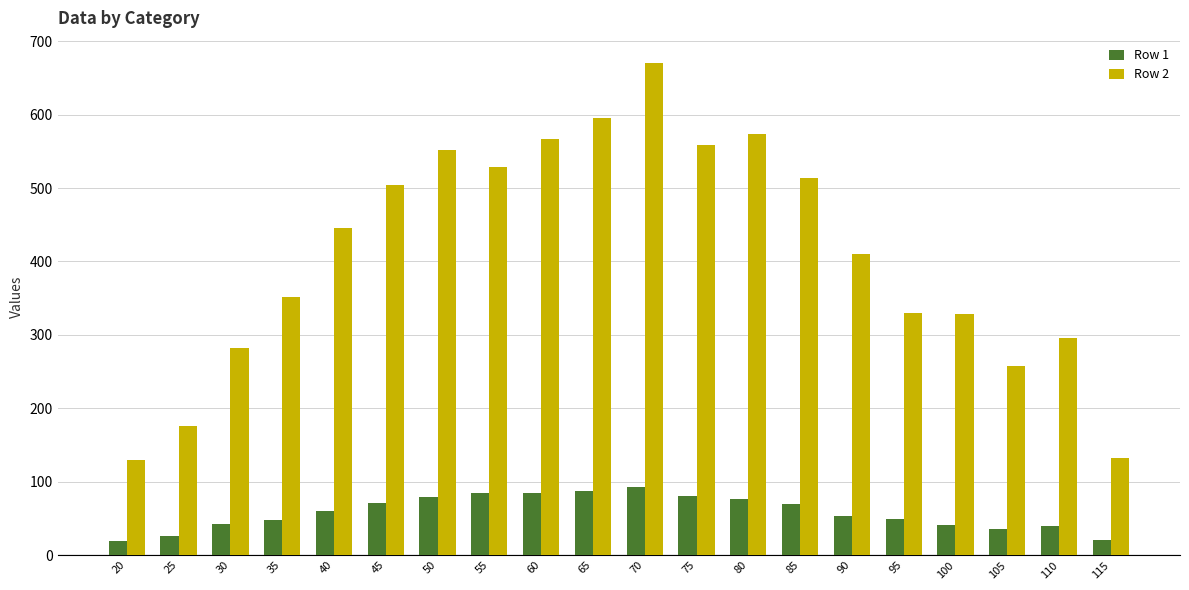

Where is Row 2 nearest to the value 400?

90